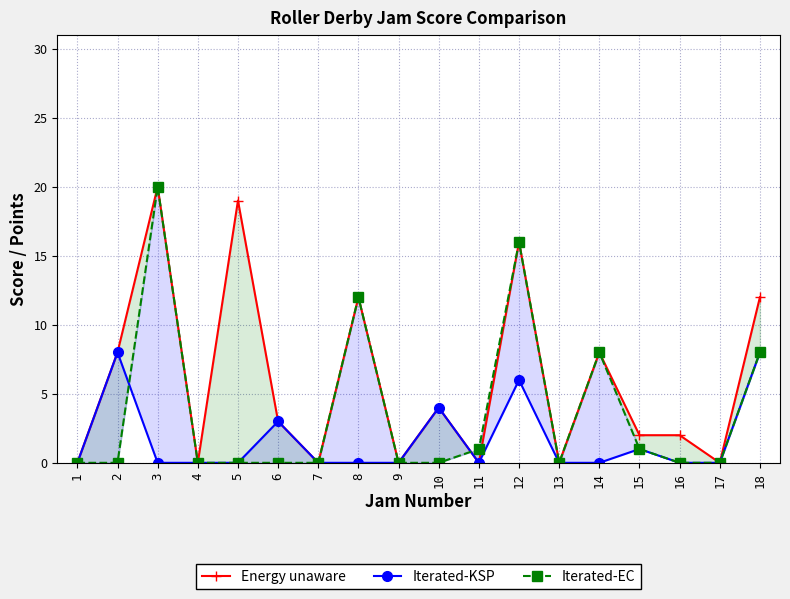

Is it true that Iterated-KSP equals 11 at 18?

False